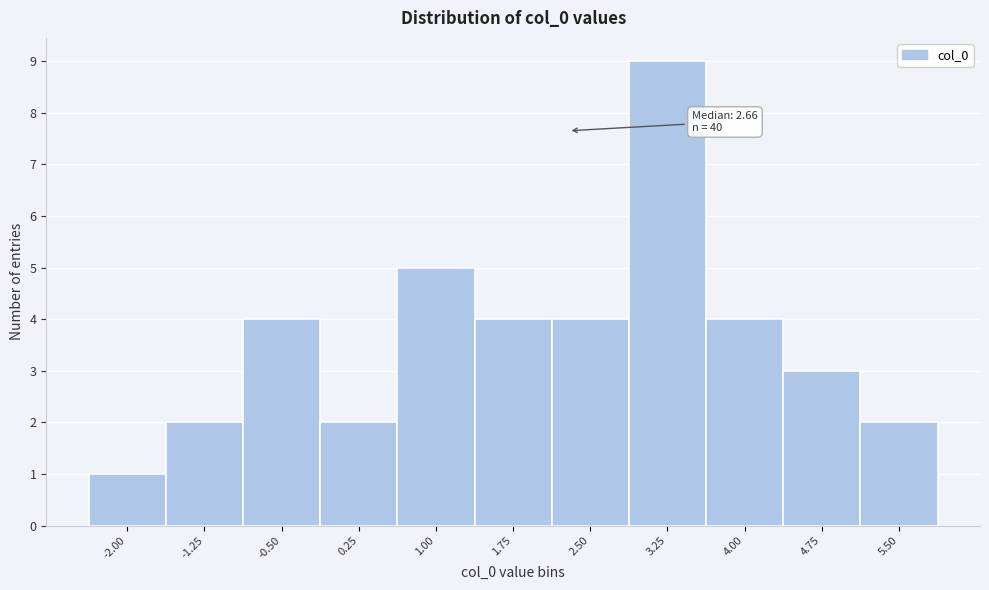

Reading left to right, list all the values displayed in this chart.

-2.00=1	-1.25=2	-0.50=4	0.25=2	1.00=5	1.75=4	2.50=4	3.25=9	4.00=4	4.75=3	5.50=2